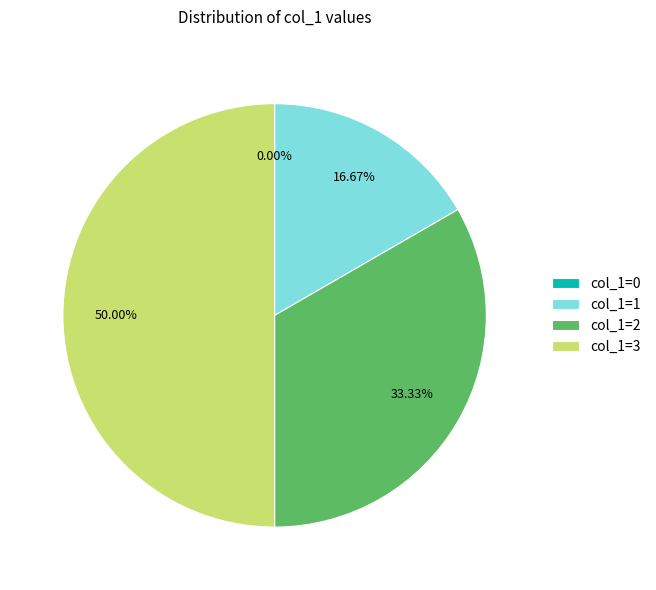

What percentage is the 3 slice, to the nearest percent?

50%